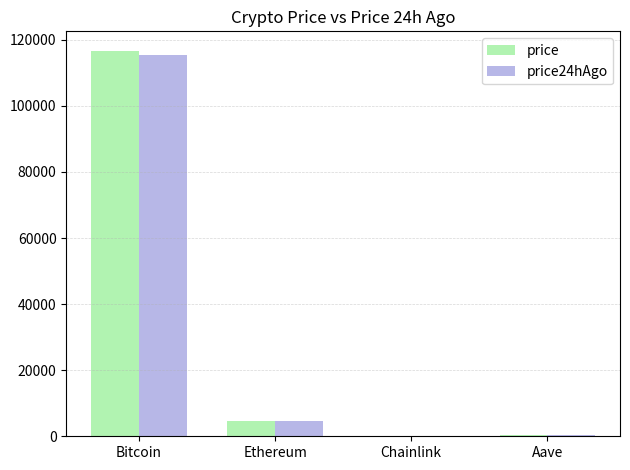

What is the sum of all price values?

121554.6